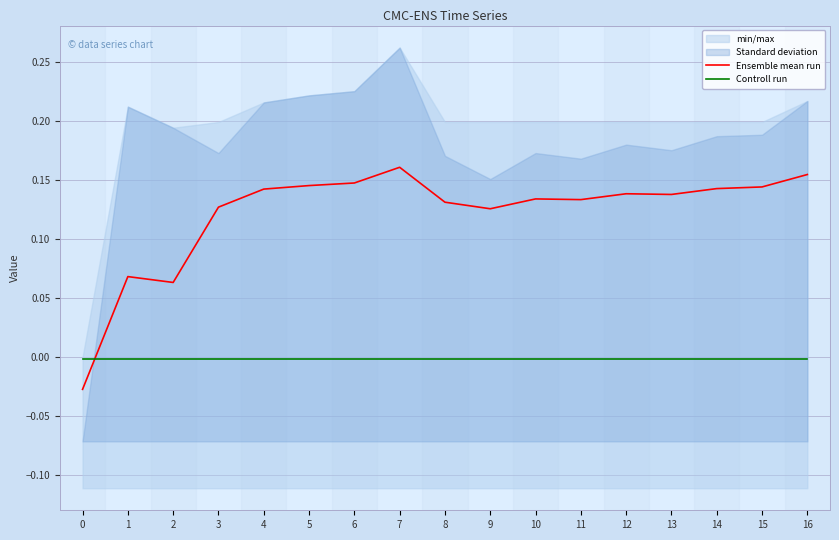

List the series in order of their overall mean, highest first.

Ensemble mean run, Controll run